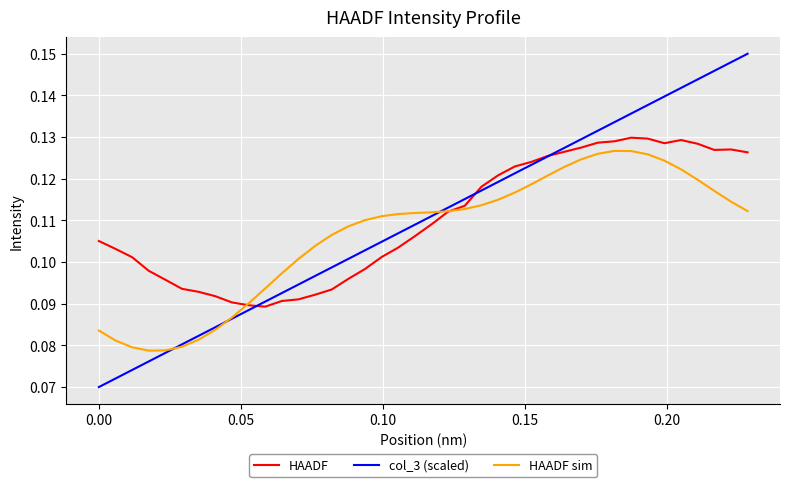

Which series has the widest spread of values?

col_3 (scaled)